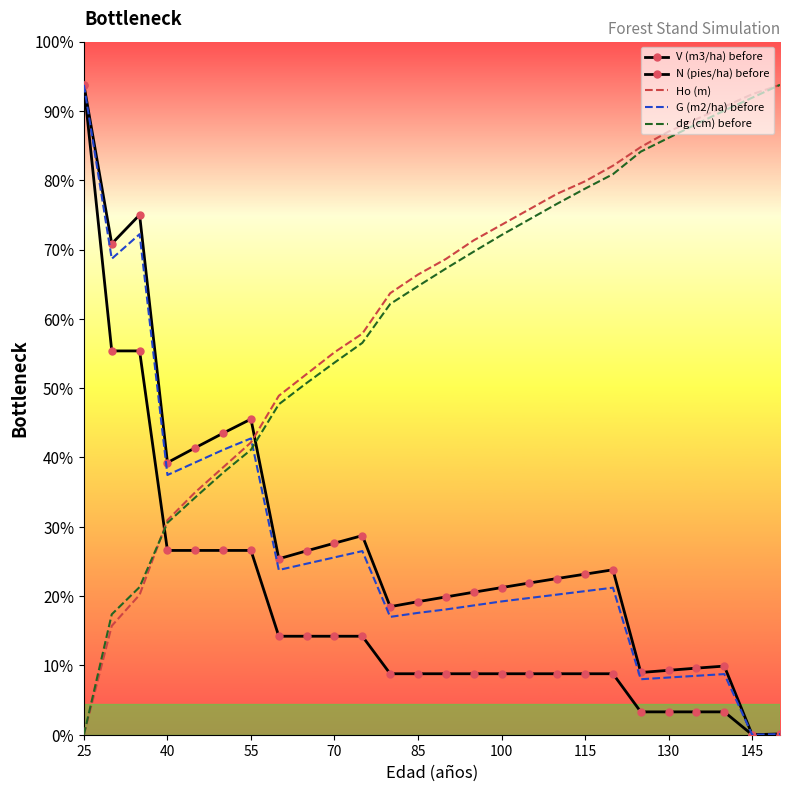

After their last crossing, which series has the higher values: Ho (m) or V (m3/ha) before?

Ho (m)